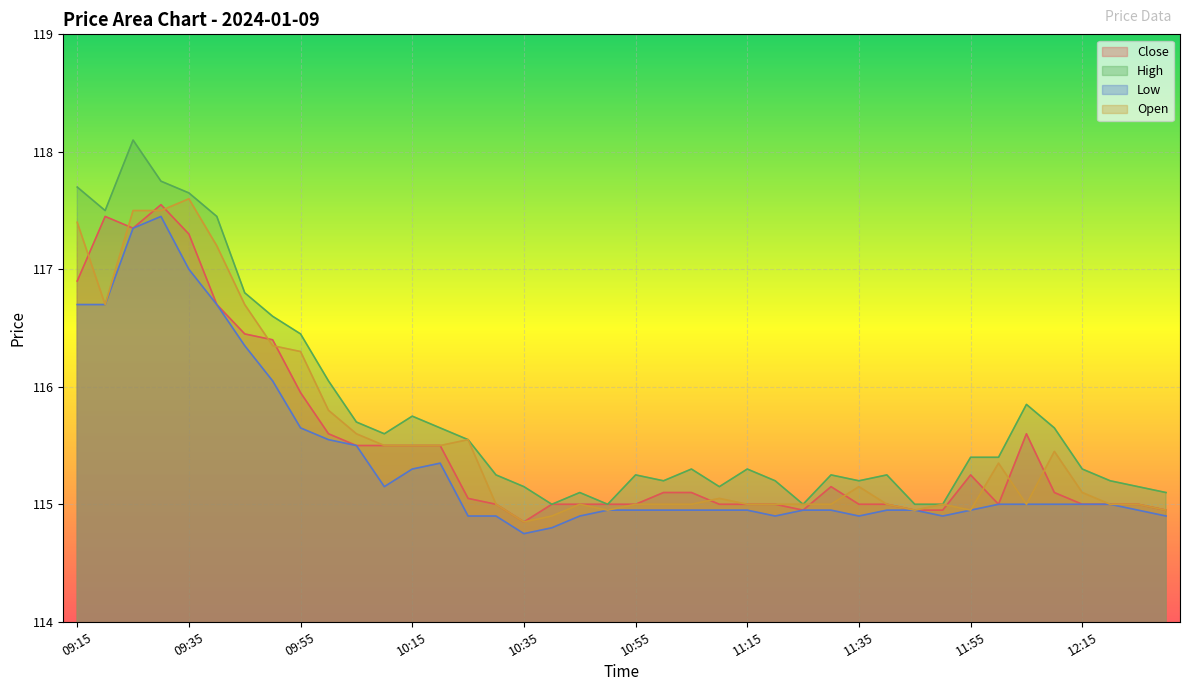

What are all the series names shown in the legend?

Close, High, Low, Open